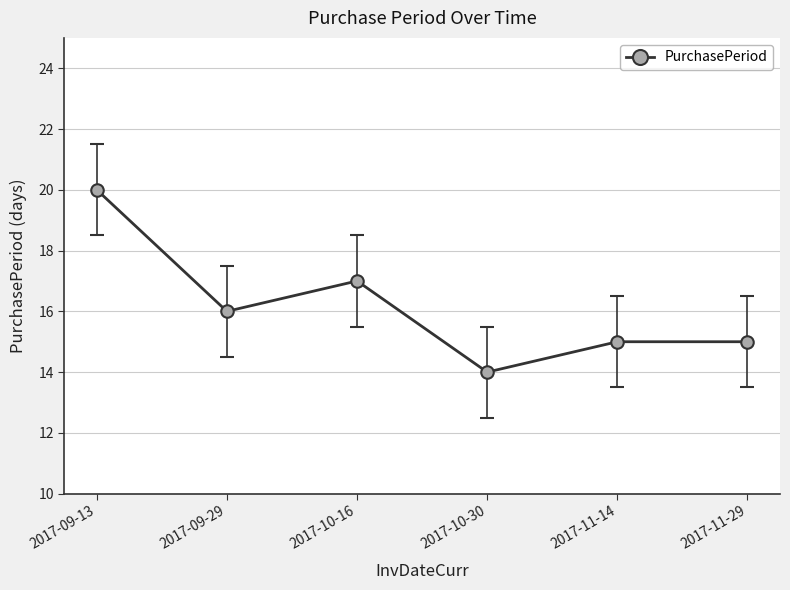

True or false: the data shows 26 at 2017-10-16.

False